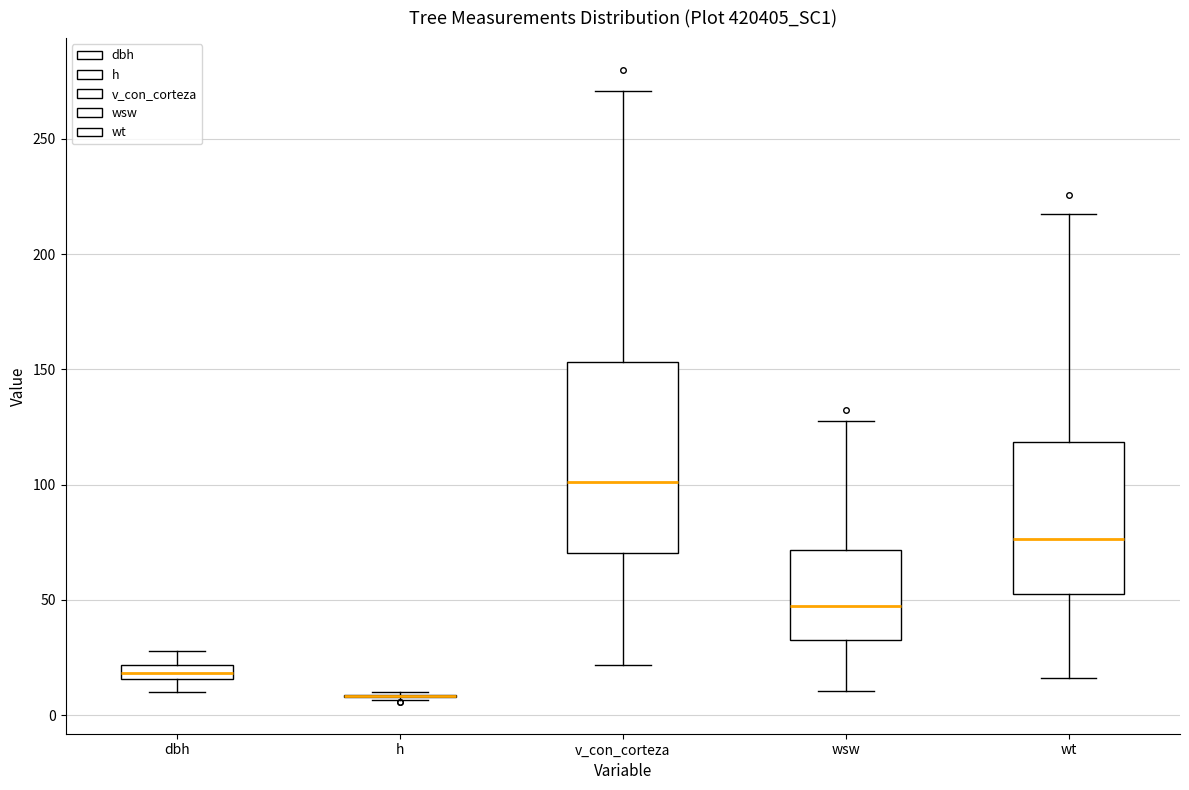

Which box is the tallest, from its lower edge to its upper edge?

v_con_corteza